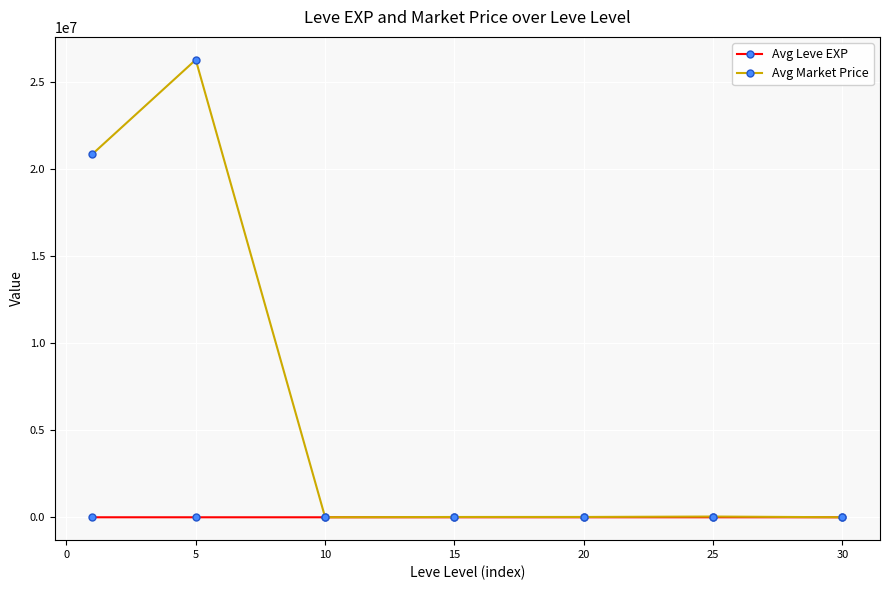

Which series has the largest total across all categories?

Avg Market Price